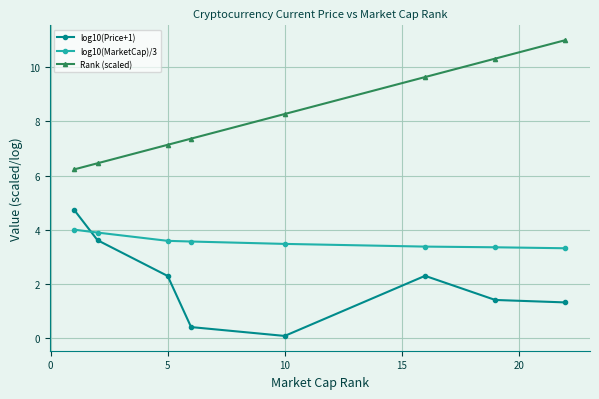

What is the difference between the maximum and minimum values in the Rank (scaled) series?

4.8